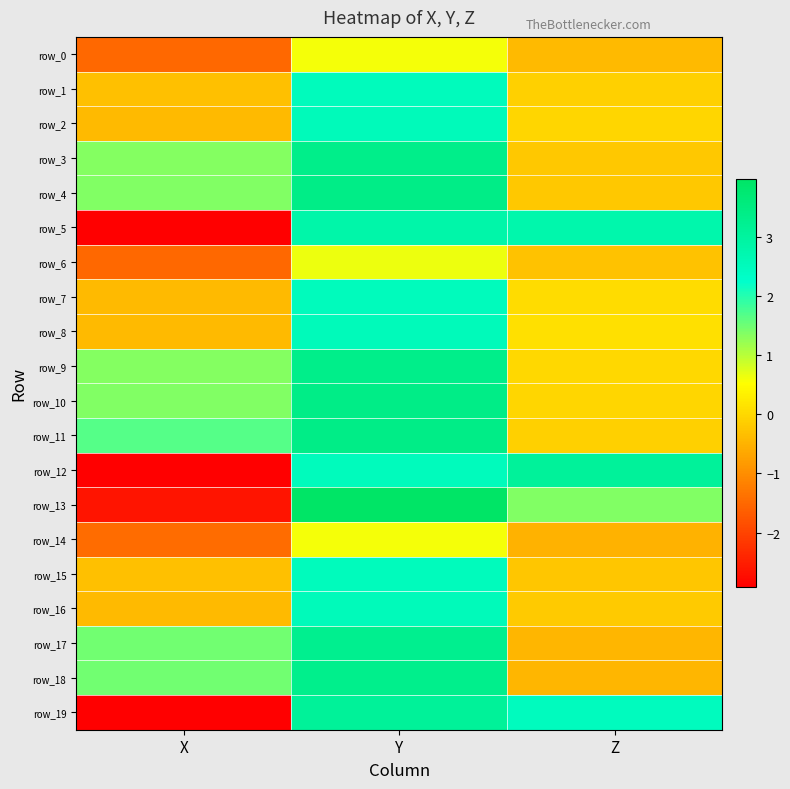

What is the spread (max minus min) of values at Y?

3.4